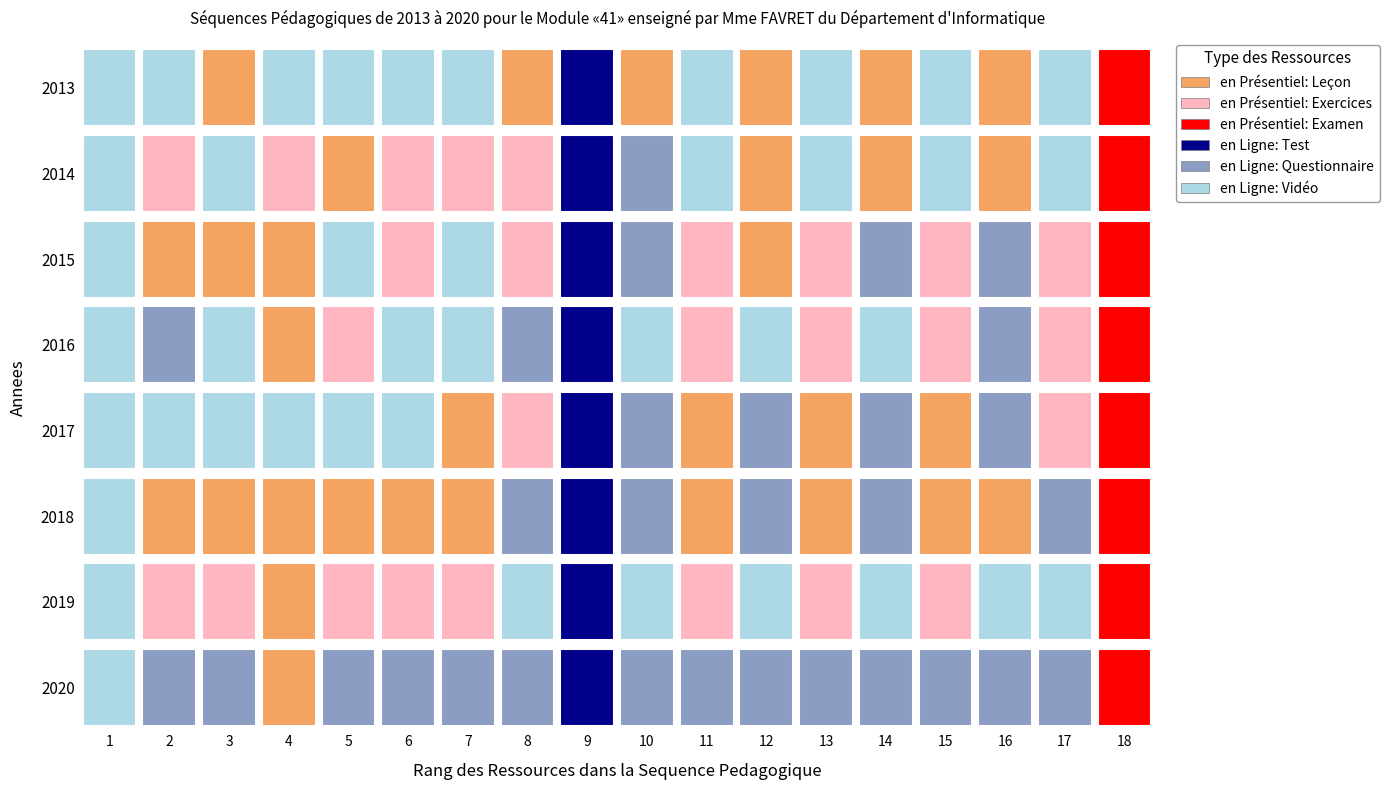

How many data points in 2014 are less than 94?

9